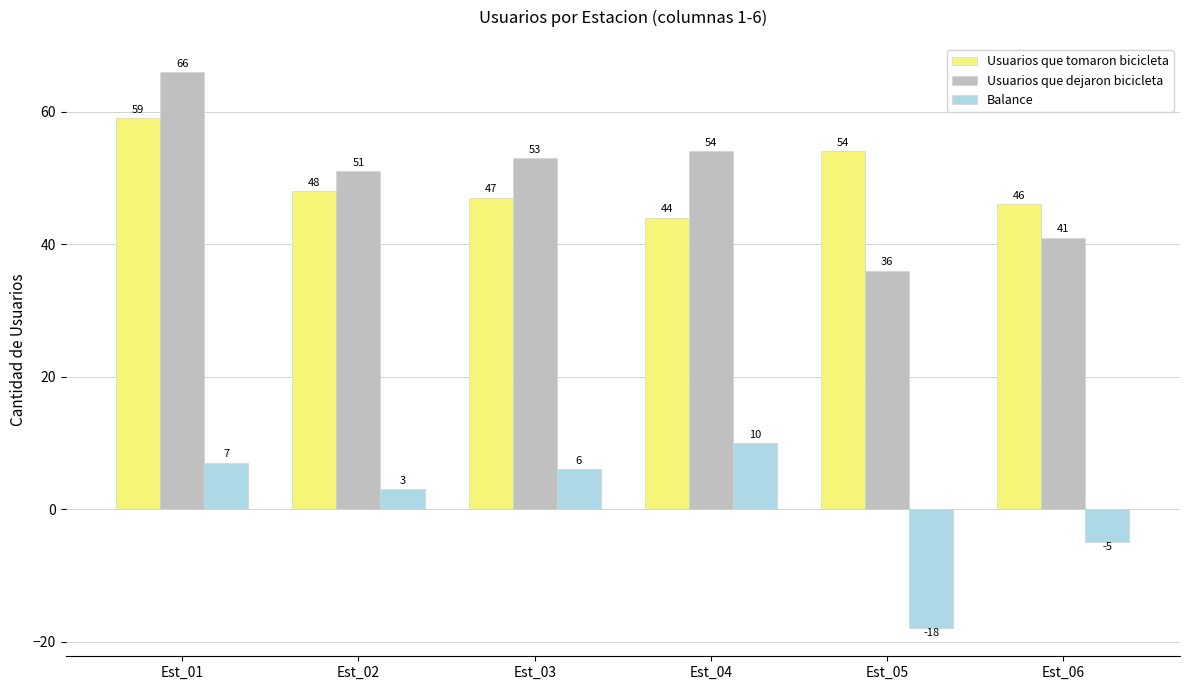

The Usuarios que tomaron bicicleta series shows 46 at Est_06. True or false?

True